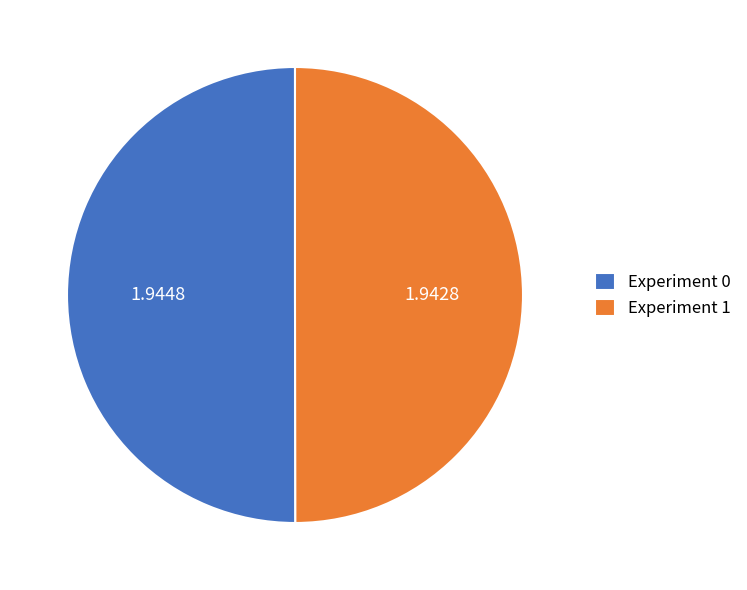

Do Experiment 1 and Experiment 0 together represent more than half of the pie?

Yes